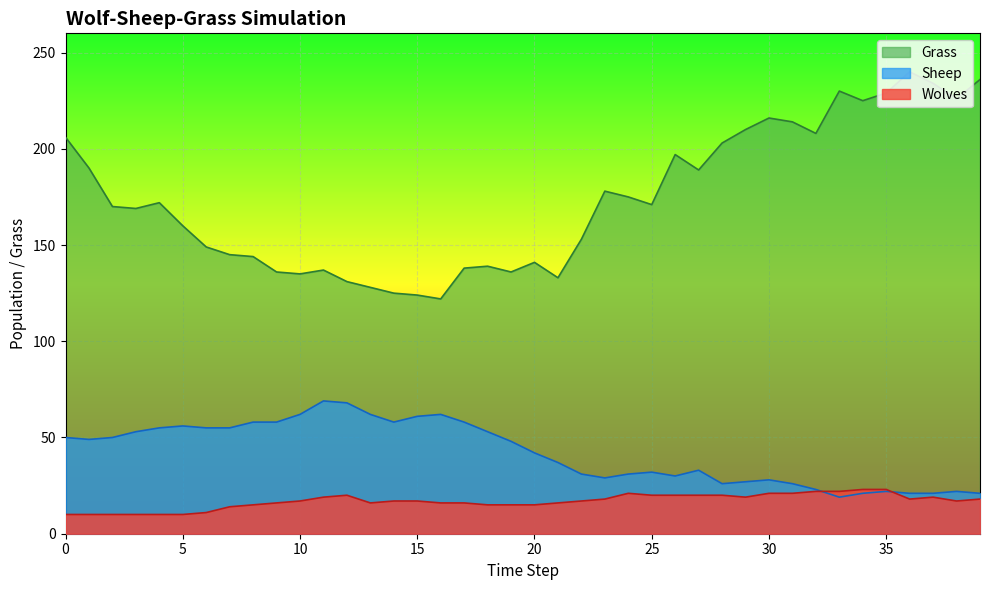

True or false: Sheep has more than 1 points higher than both neighbors.

True